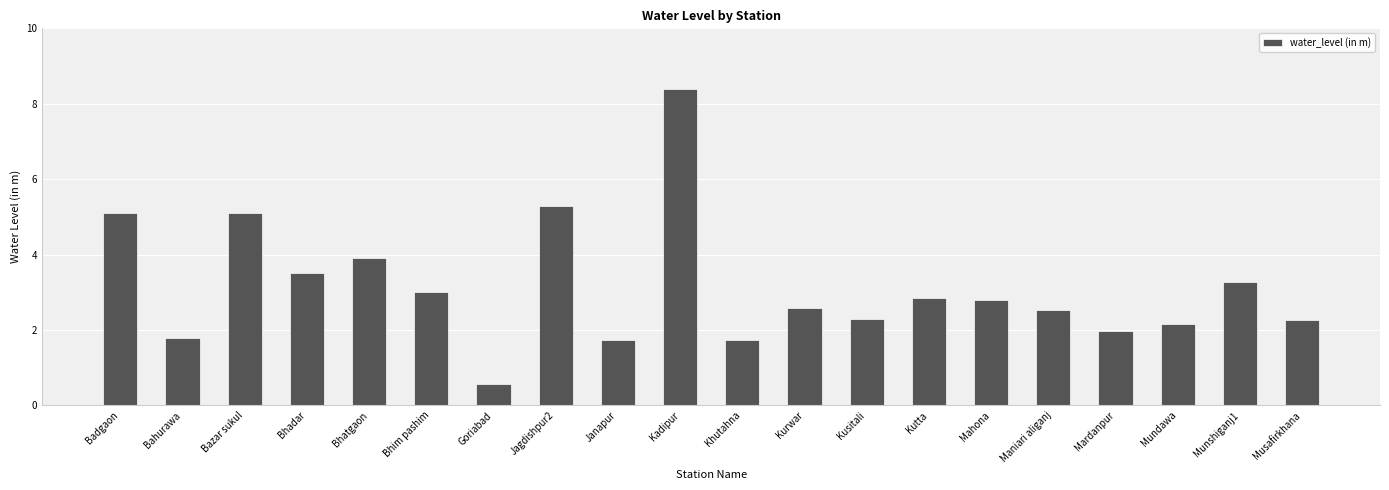

At which label does the data first exceed 2?

Badgaon